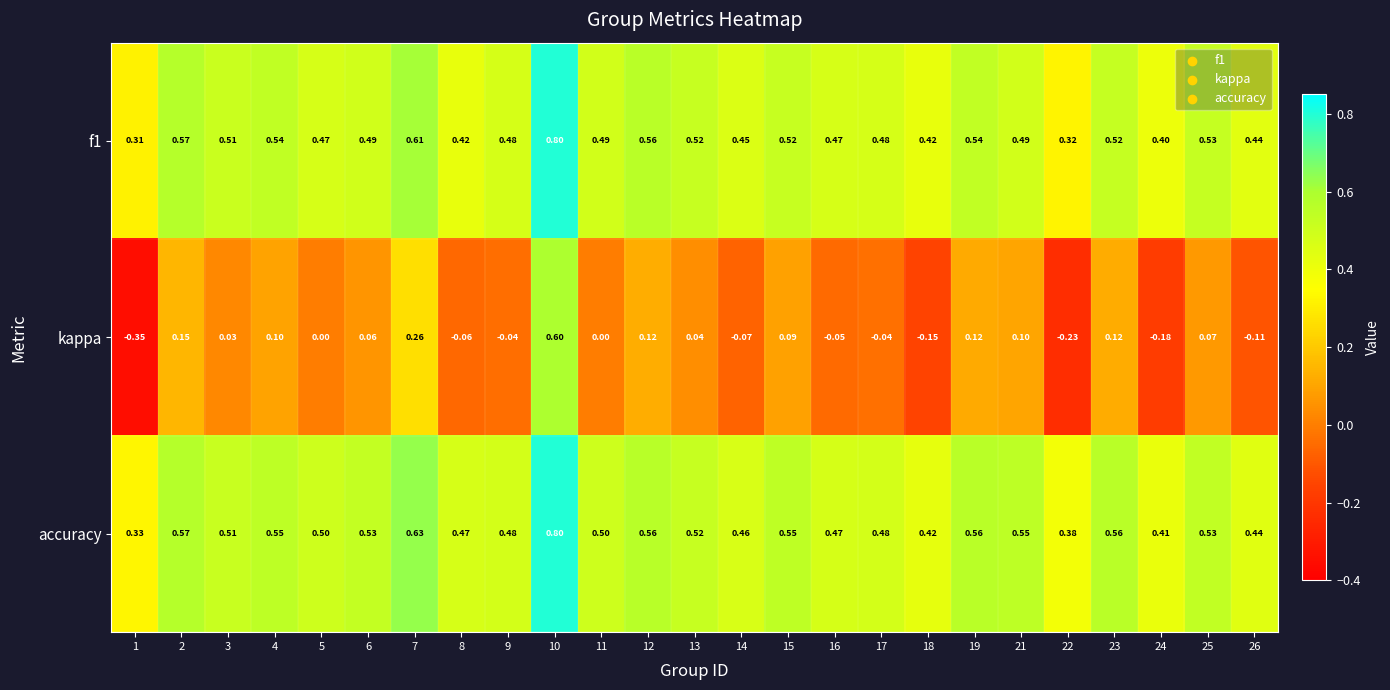

Is the value of f1 at 7 greater than the value of accuracy at 17?

Yes